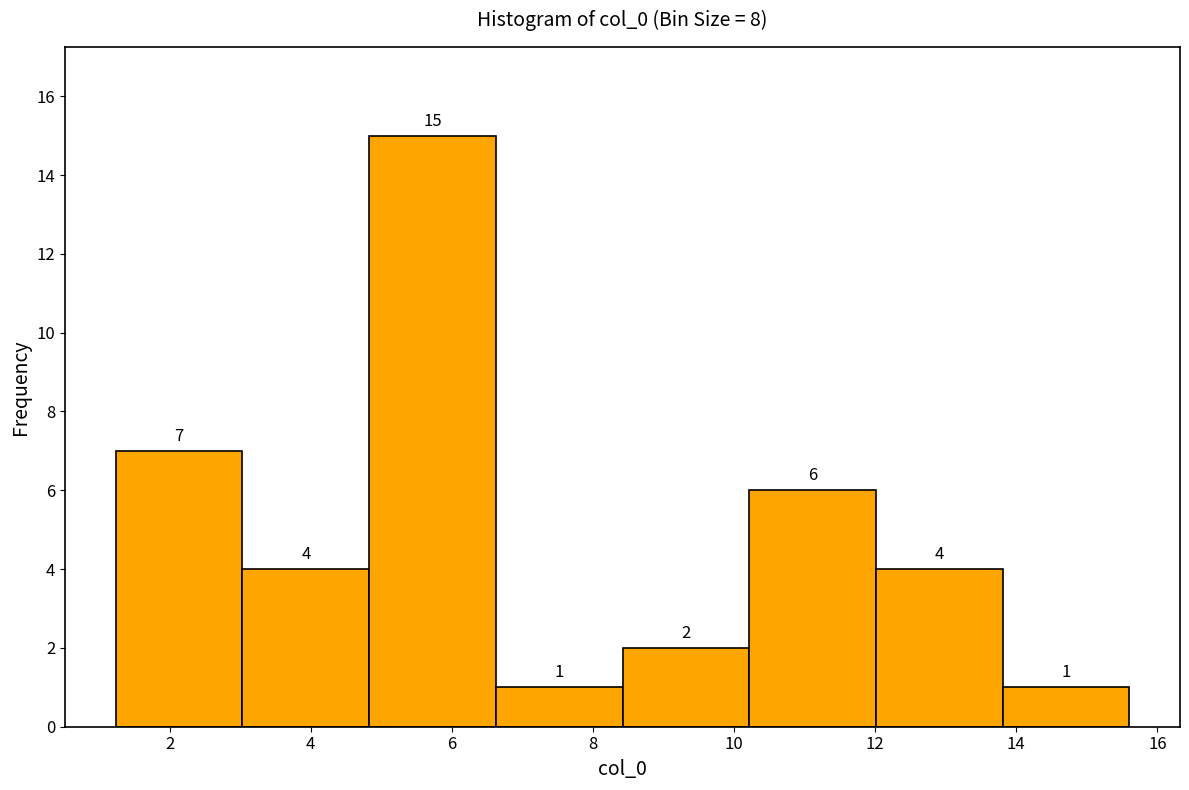

Reading left to right, list every bar in this chart as the range it spans on the x-axis followed by its height. The bar edges are not printed on the chart, so give them approximately, as read against the axis.

1.2 to 3.0: 7
3.0 to 4.8: 4
4.8 to 6.6: 15
6.6 to 8.4: 1
8.4 to 10.2: 2
10.2 to 12.0: 6
12.0 to 13.8: 4
13.8 to 15.6: 1